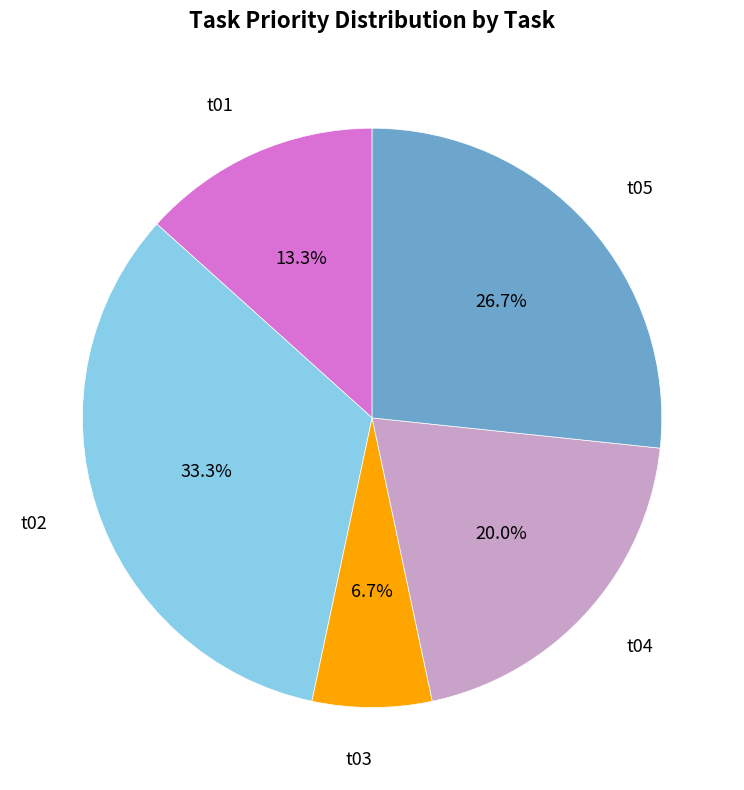

Do t04 and t03 together represent more than half of the pie?

No